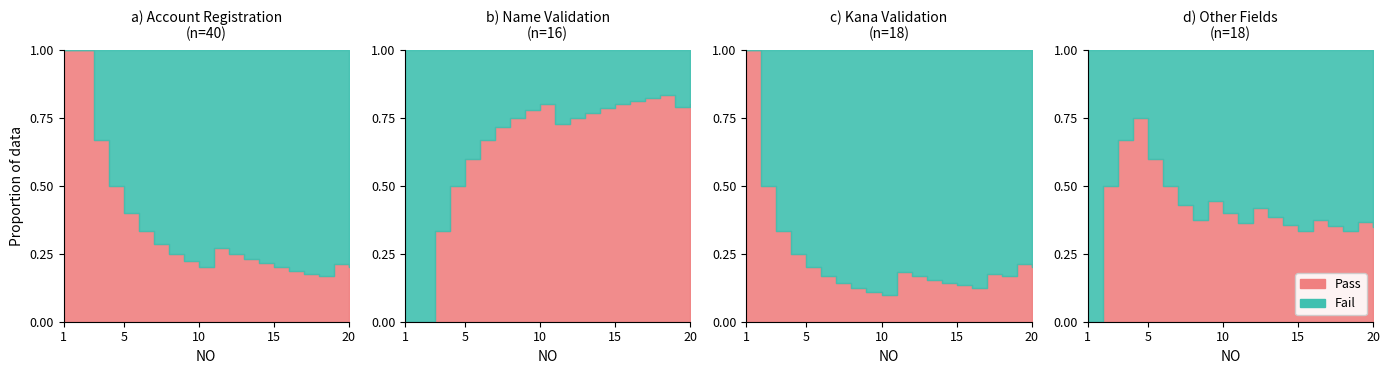

What is the difference between the second highest and second lowest values in the Pass series?

1